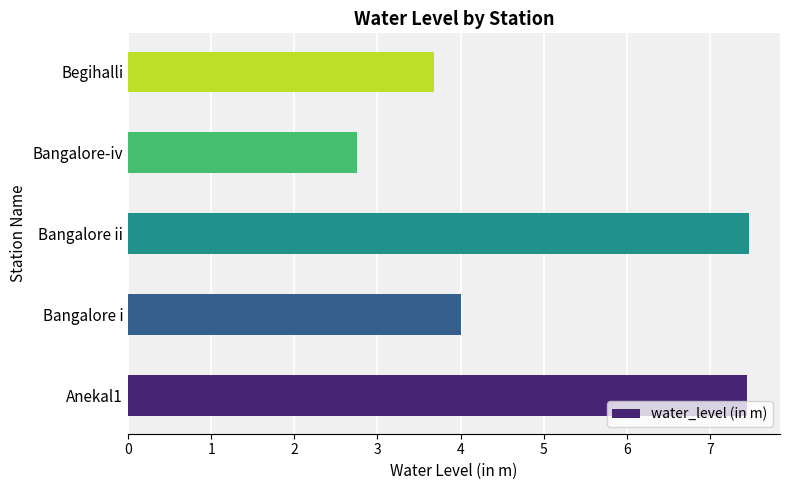

Approximately how many times larger is the value at Anekal1 compared to Bangalore-iv?

2.7